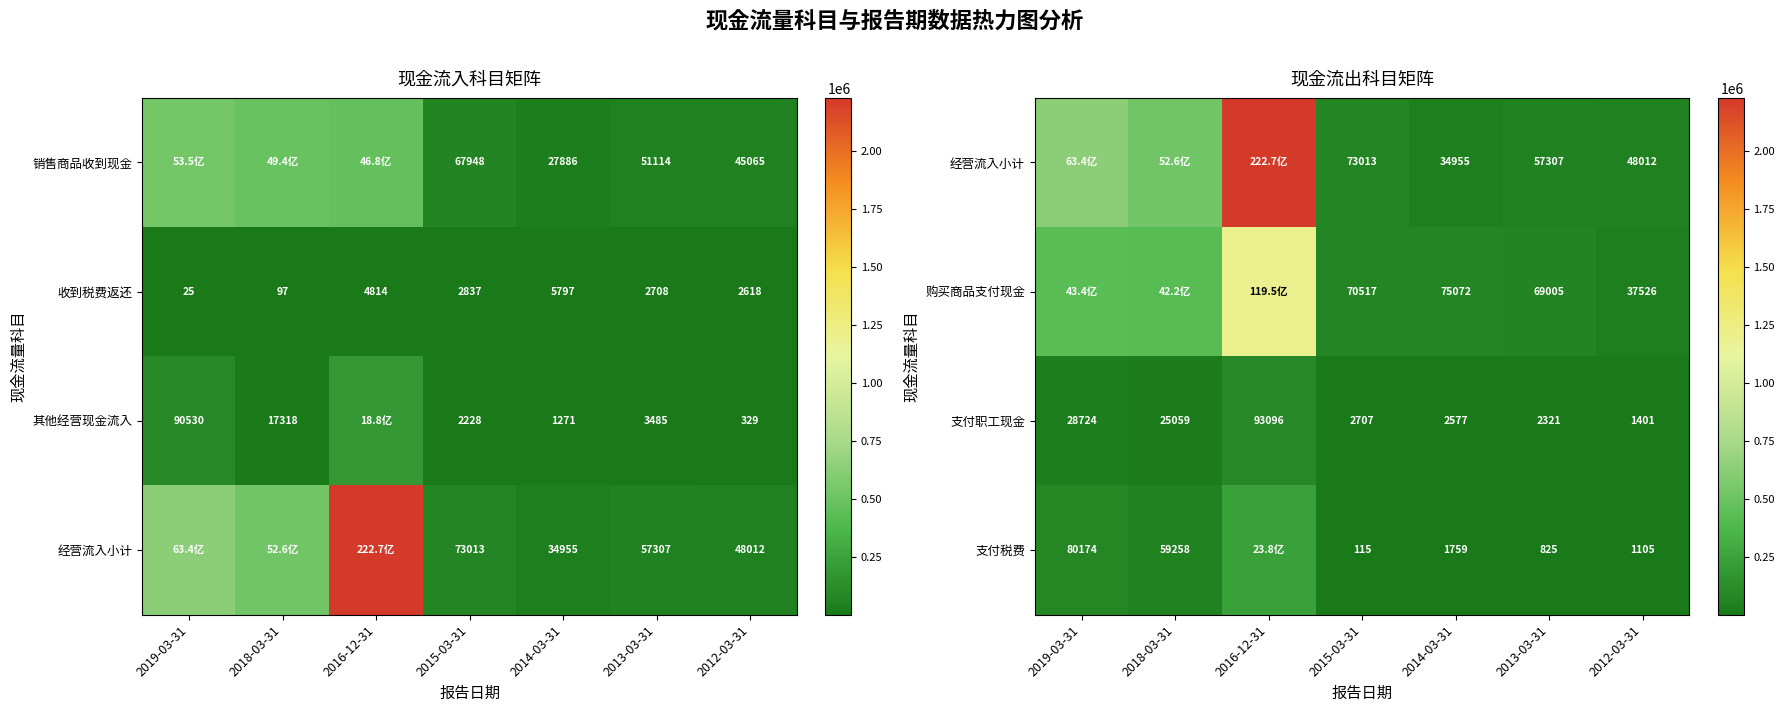

True or false: 支付税费 has a value of 80174 at 2019-03-31.

True